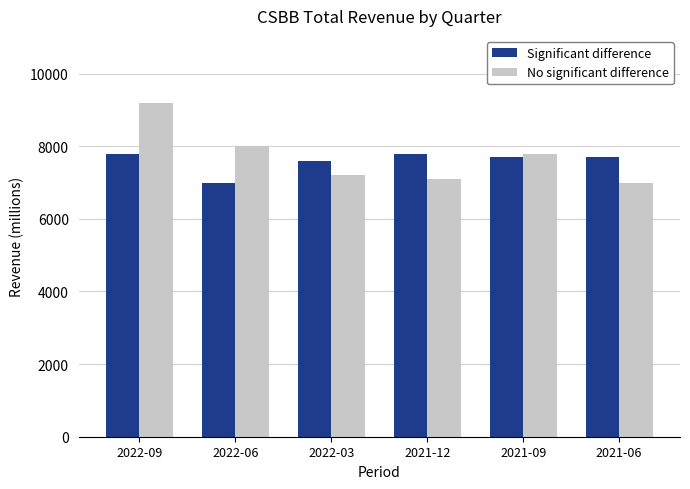

Does the chart contain stacked bars?

No